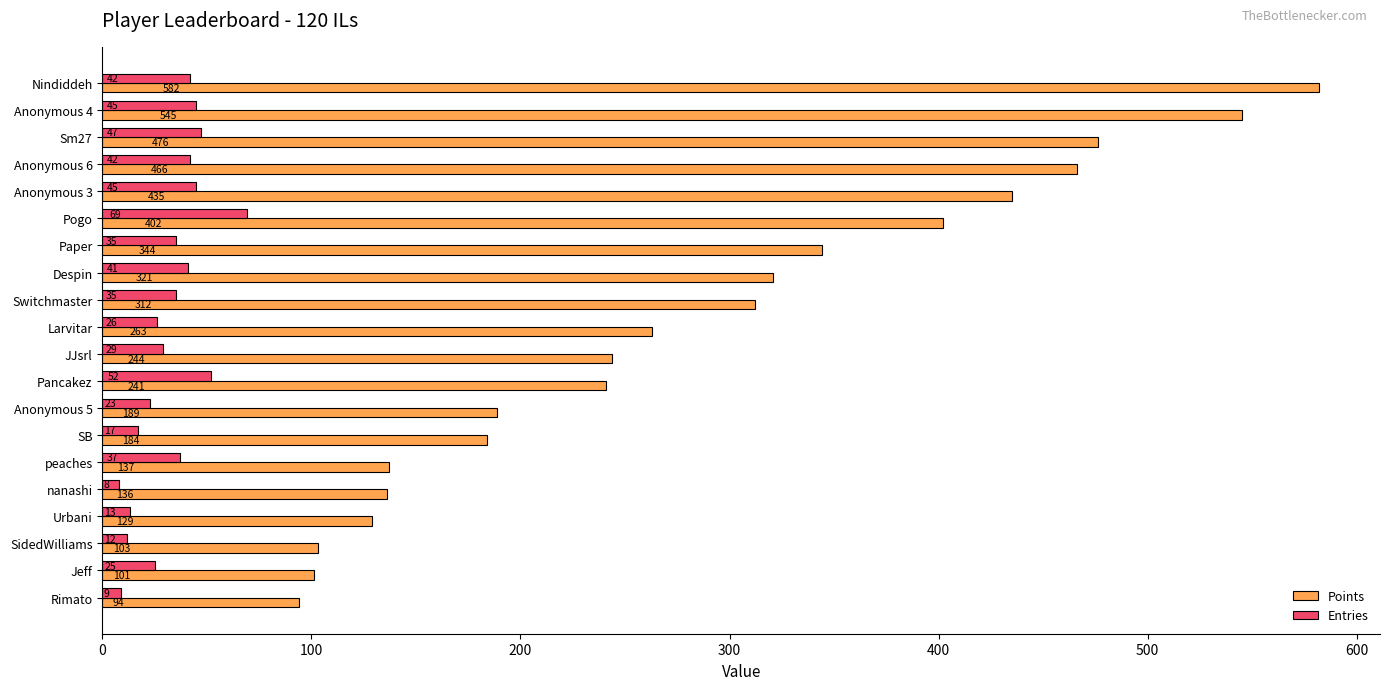

How many categories are shown in the chart?

20